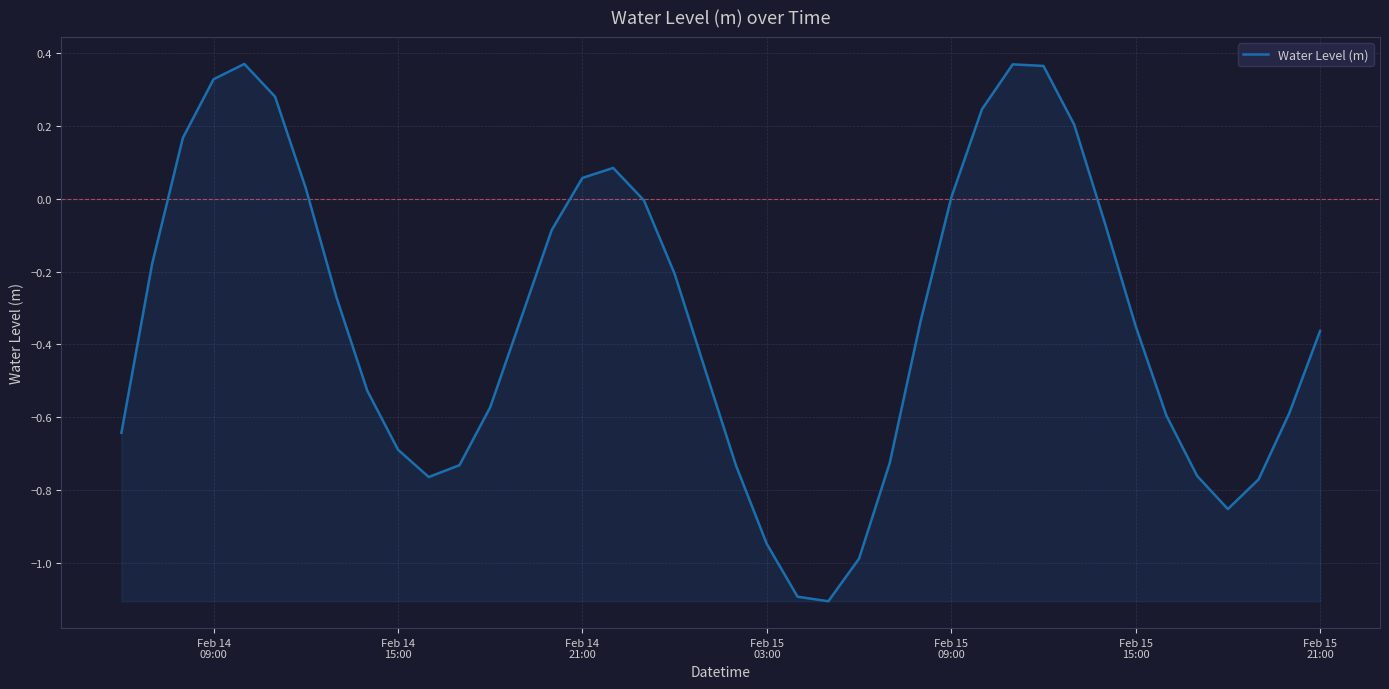

What is the smallest value displayed?

-1.1